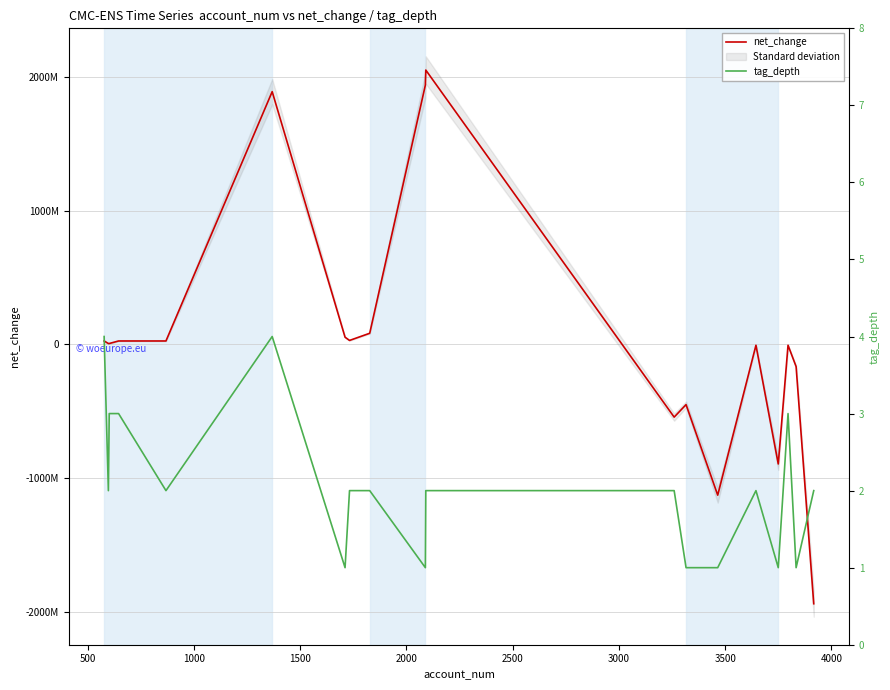

What is the maximum value shown in the chart?

2051874271